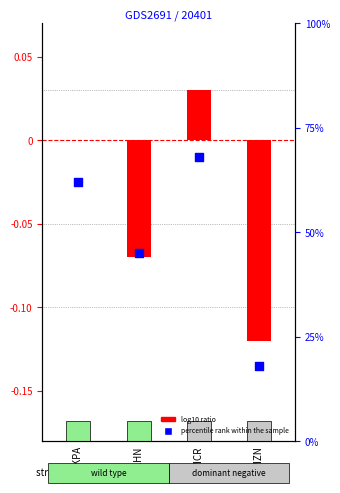

What is the ratio of the value at AMCR to the value at AKPA?

1.1